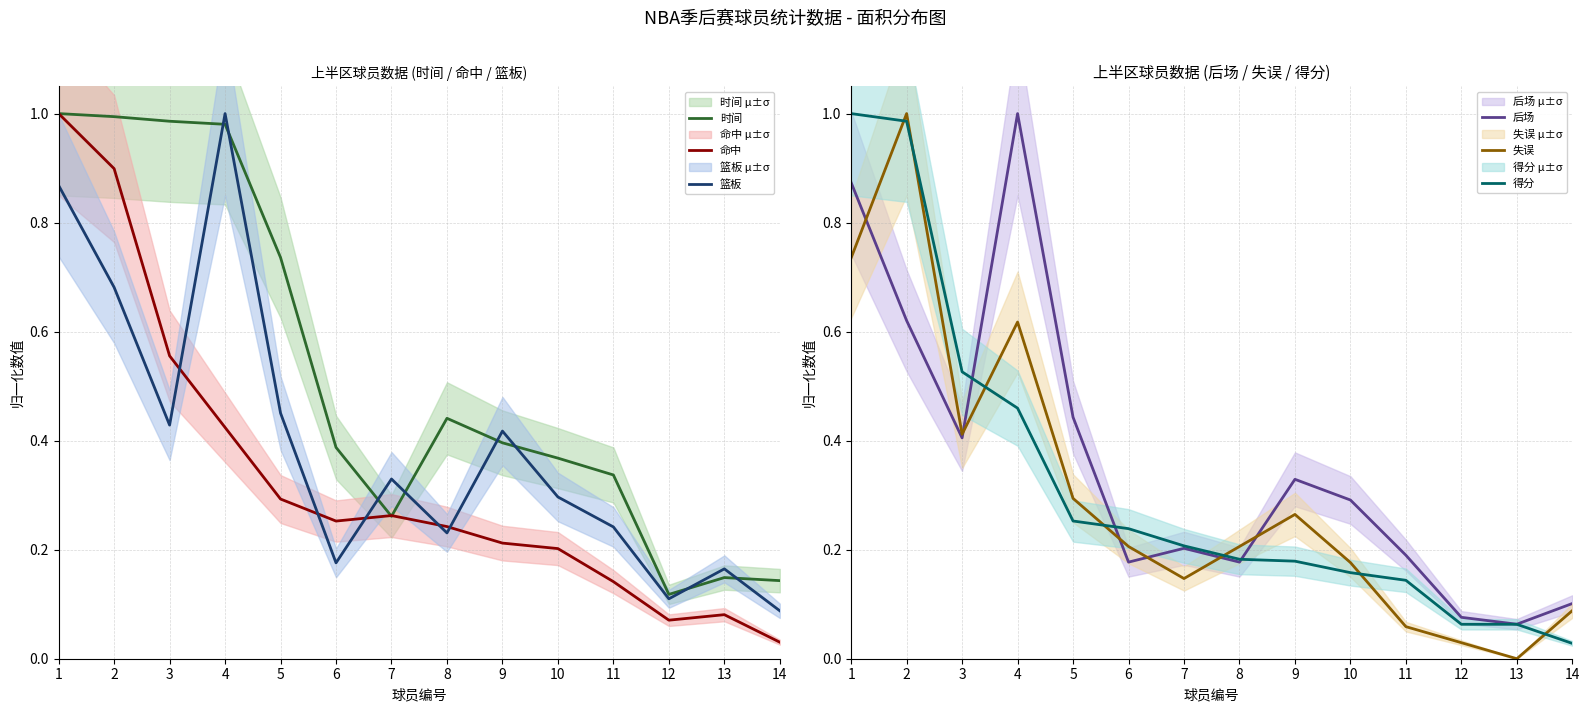

Rank the categories by 时间 value from lowest to highest.

12, 14, 13, 7, 11, 10, 6, 9, 8, 5, 4, 3, 2, 1